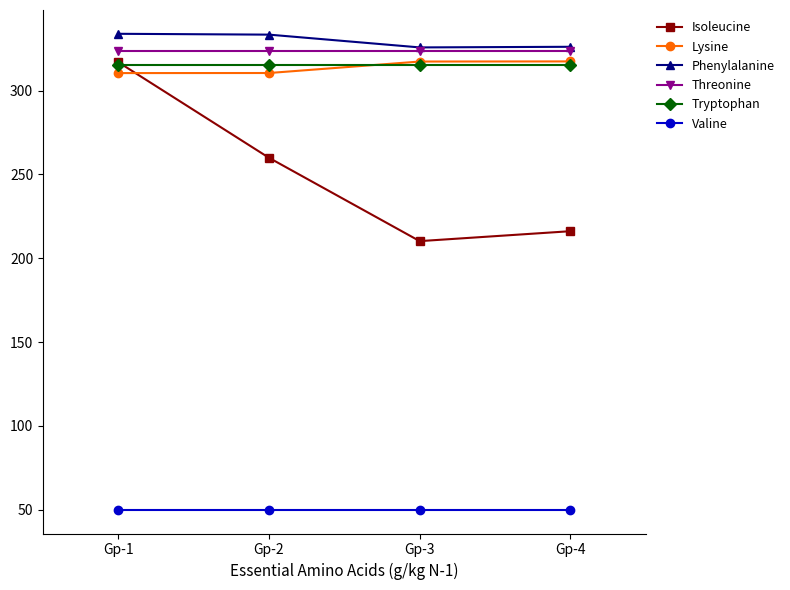

What is the sum of the Tryptophan values at Gp-3 and Gp-1?

630.7